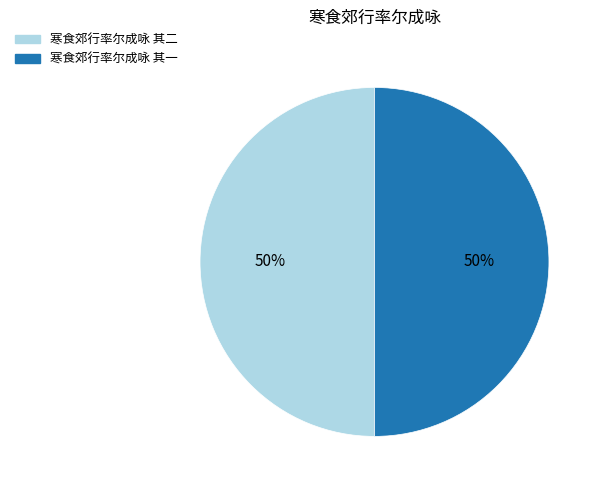

The 寒食郊行率尔成咏 其二 slice represents 50% of the pie. True or false?

True